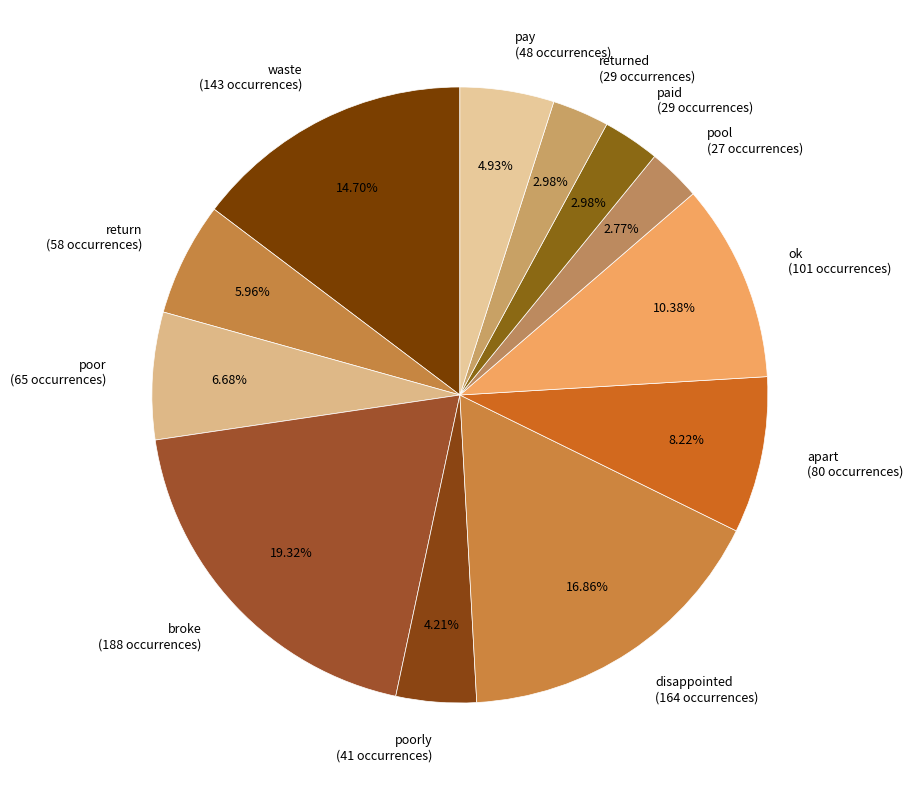

What percentage do waste and disappointed together represent?

31.6%